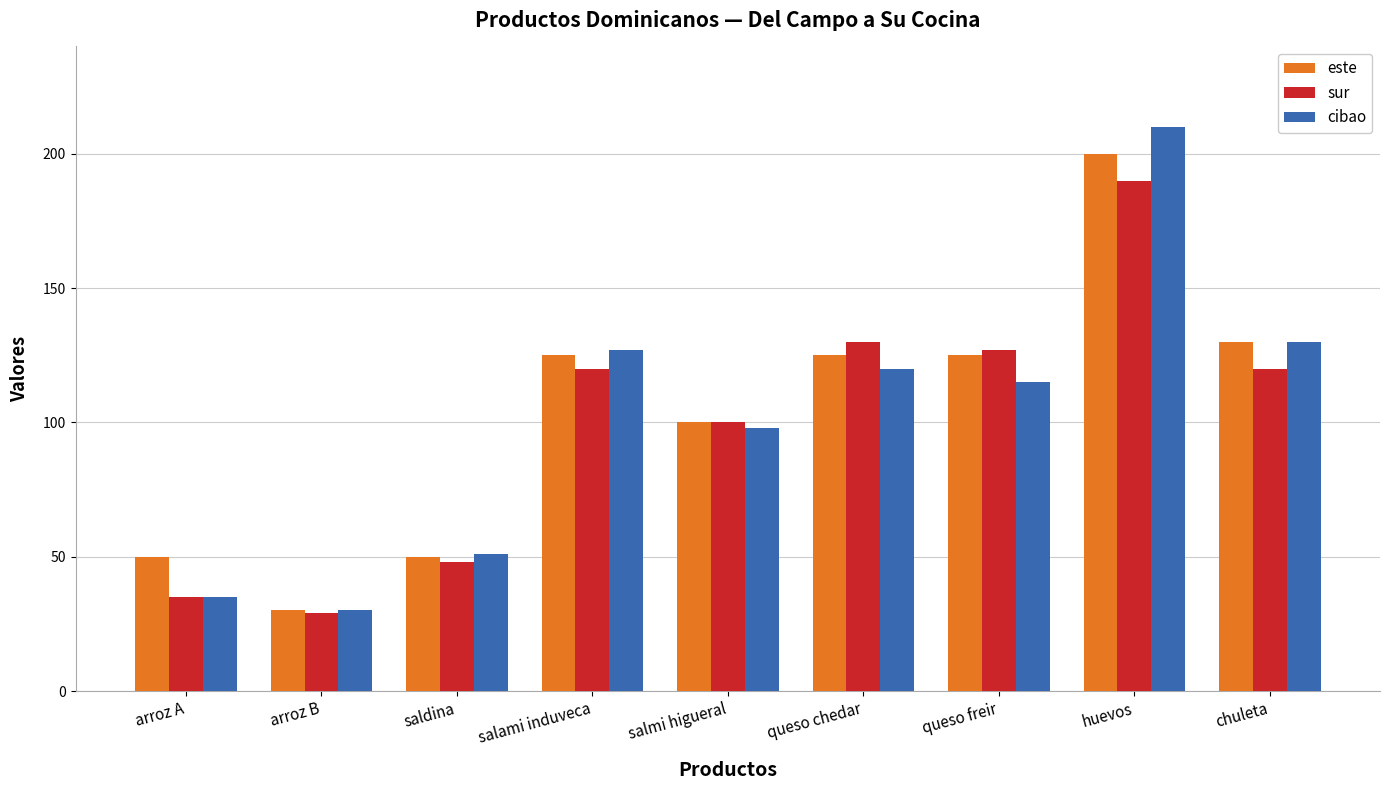

What is the average value of the sur series?

100